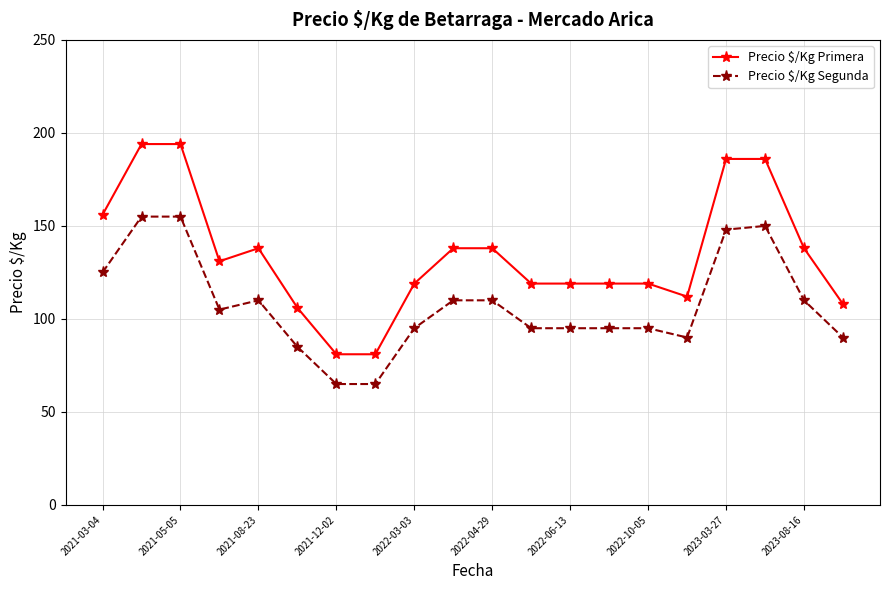

Which series has the largest total across all categories?

Precio $/Kg Primera